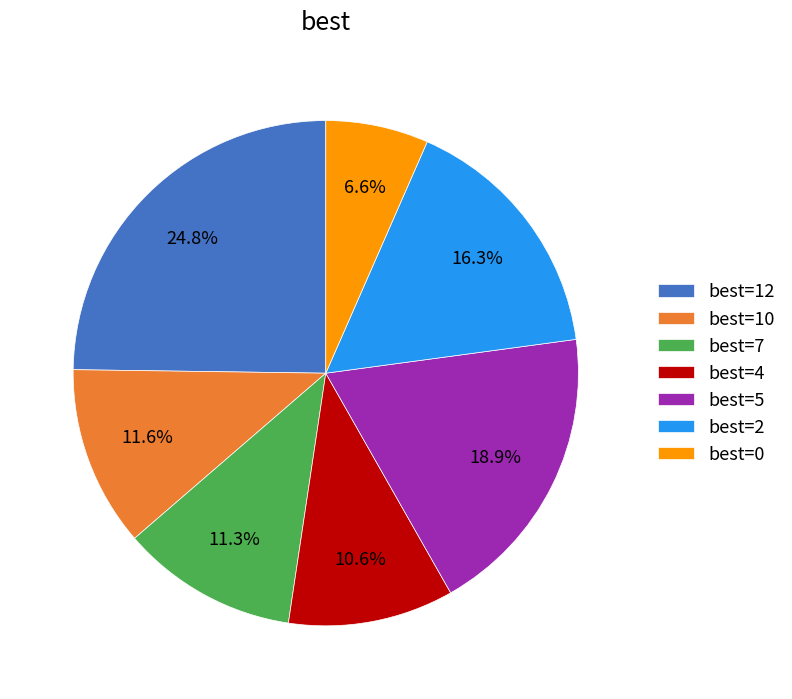

To the nearest percent, what is the difference between the largest and smallest slice percentages?

18%